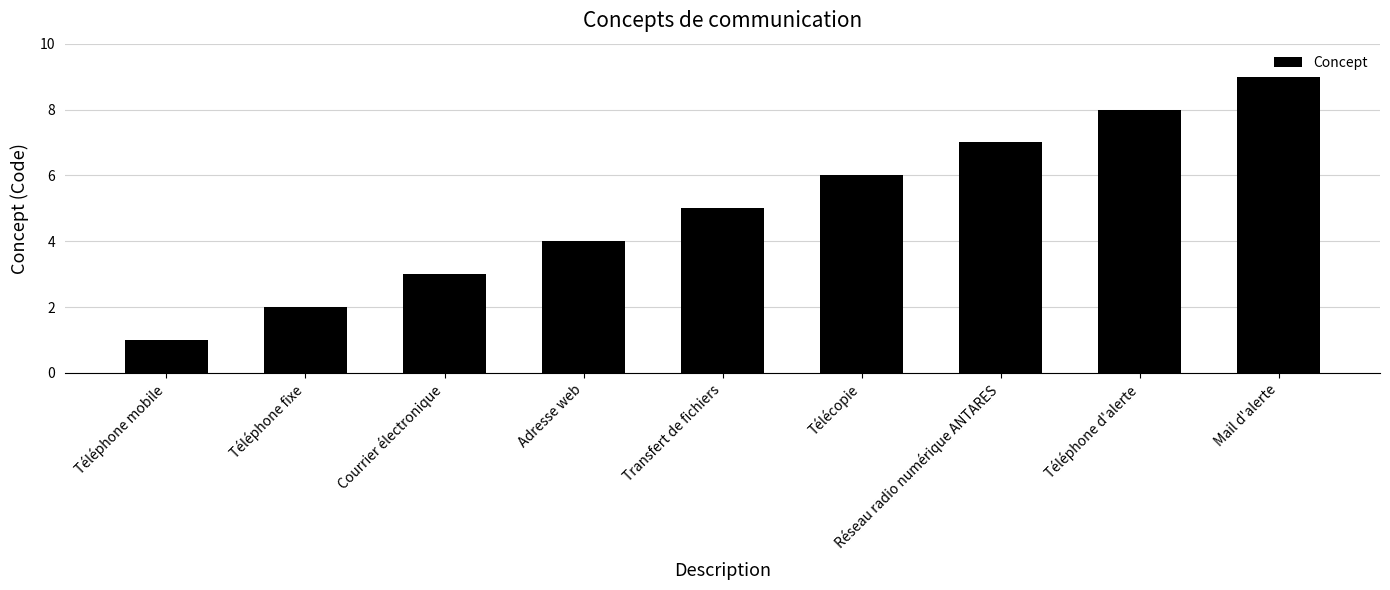

Reading left to right, transcribe all the data shown in this chart.

Téléphone mobile=1	Téléphone fixe=2	Courrier électronique=3	Adresse web=4	Transfert de fichiers=5	Télécopie=6	Réseau radio numérique ANTARES=7	Téléphone d'alerte=8	Mail d'alerte=9